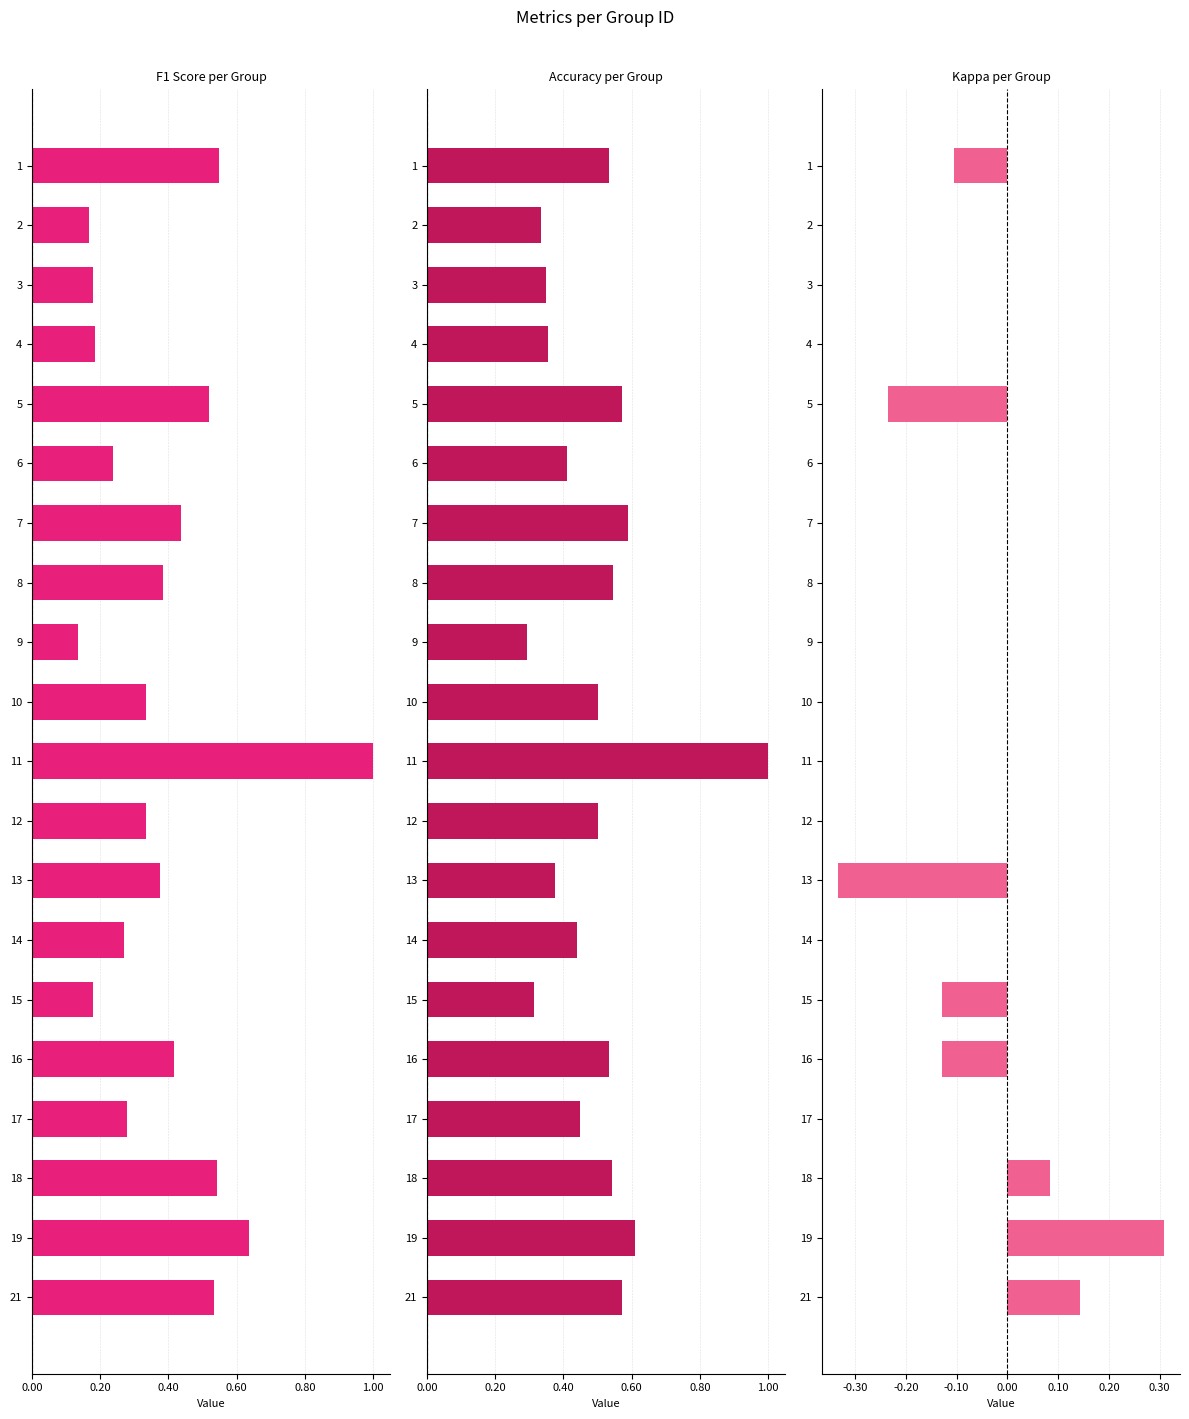

Which series has the largest total across all categories?

accuracy